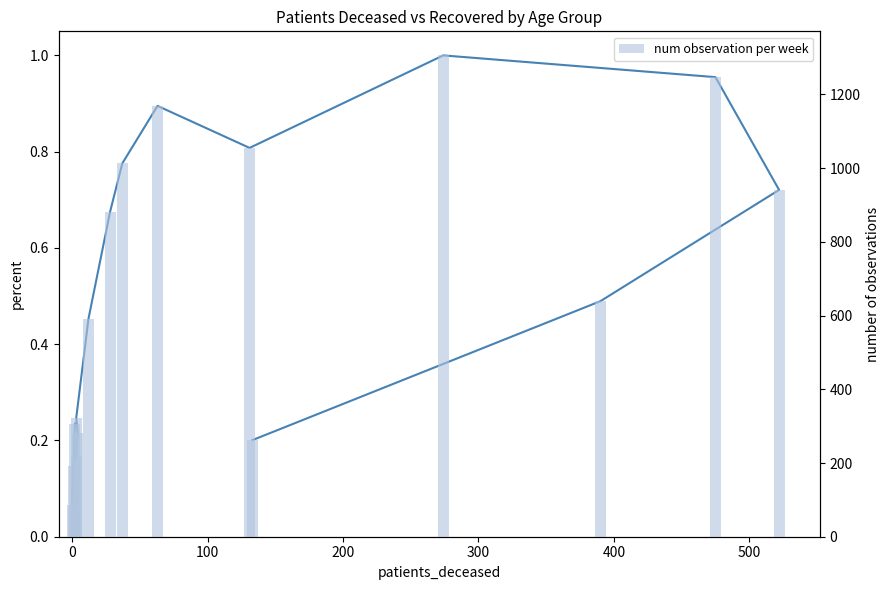

What is the difference between the maximum and minimum values in the patients_recovered (normalized) series?

0.9